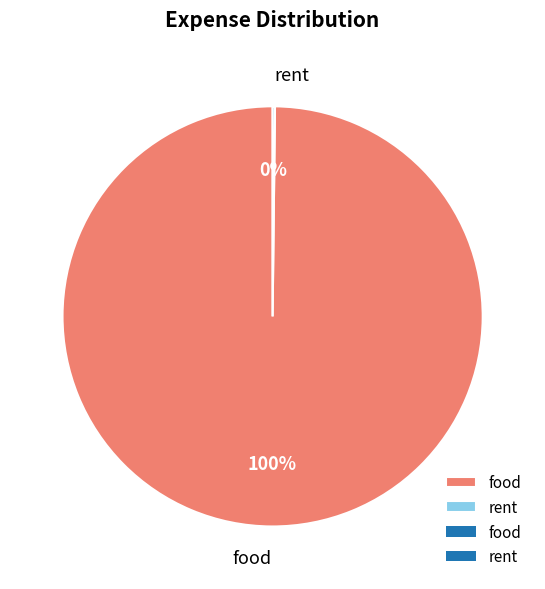

Does any single category account for the majority?

Yes